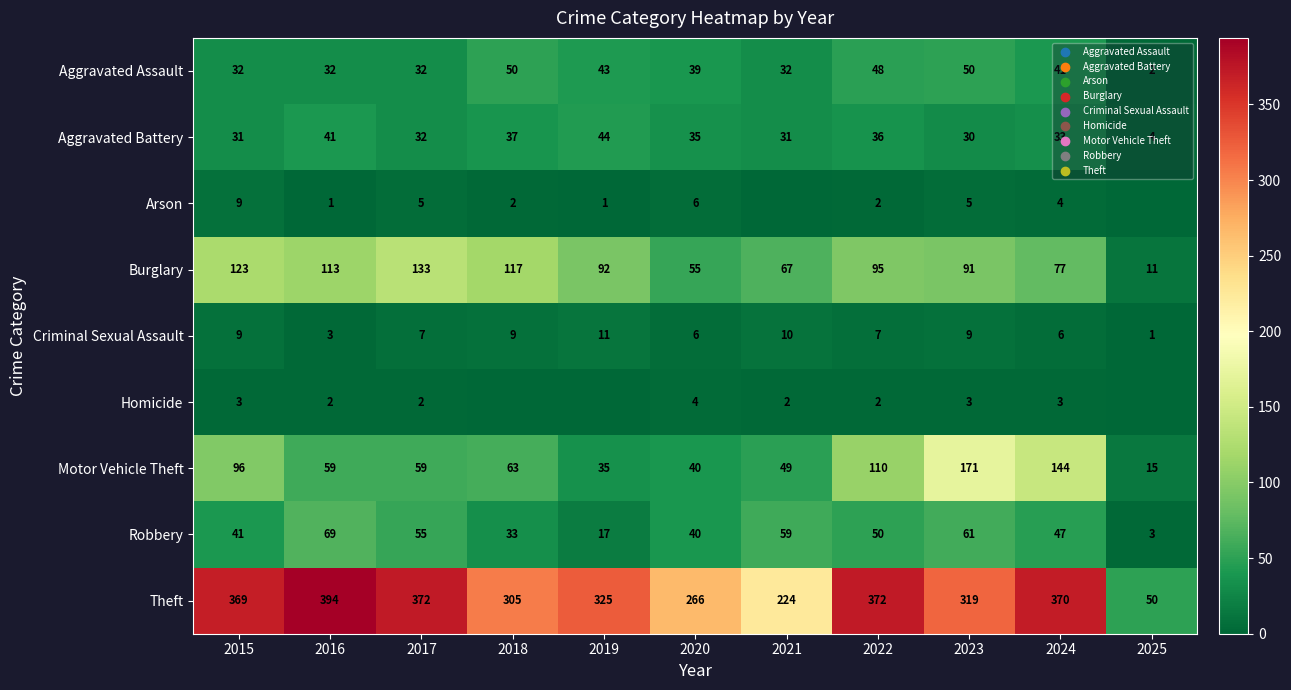

Is the value of Aggravated Assault at 2017 greater than the value of Motor Vehicle Theft at 2024?

No